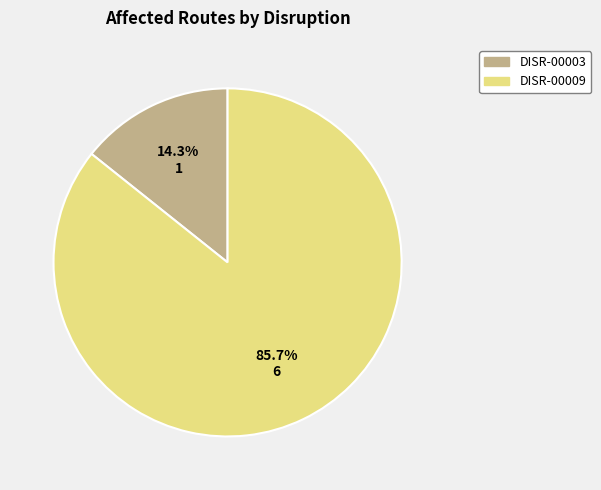

To the nearest percent, what is the combined percentage of DISR-00009 and DISR-00003?

100%